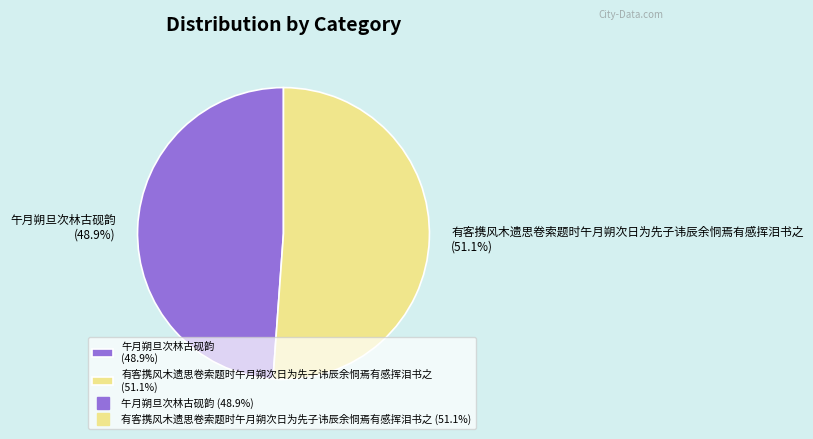

What percentage is the 有客携风木遗思卷索题时午月朔次日为先子讳辰余恫焉有感挥泪书之 slice, to the nearest percent?

51%